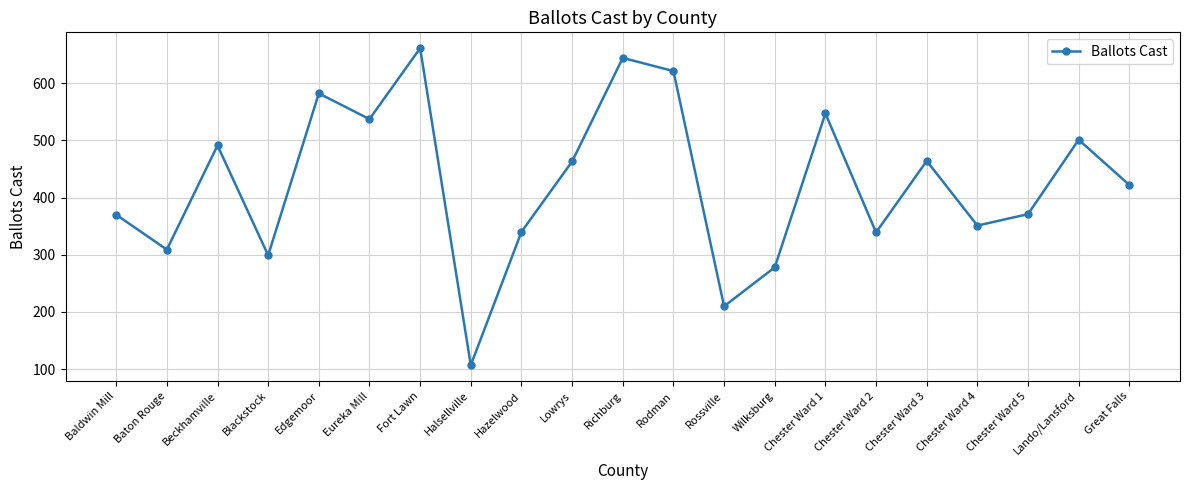

What is the label of the 21st point from the left?

Great Falls